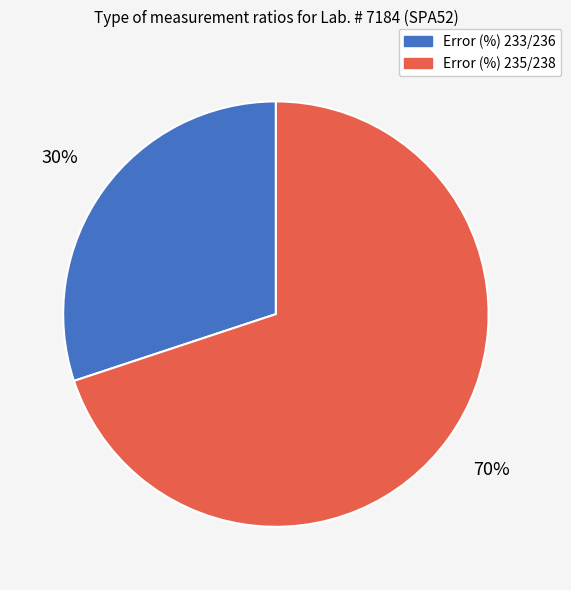

Which slice is the largest?

Error (%) 235/238